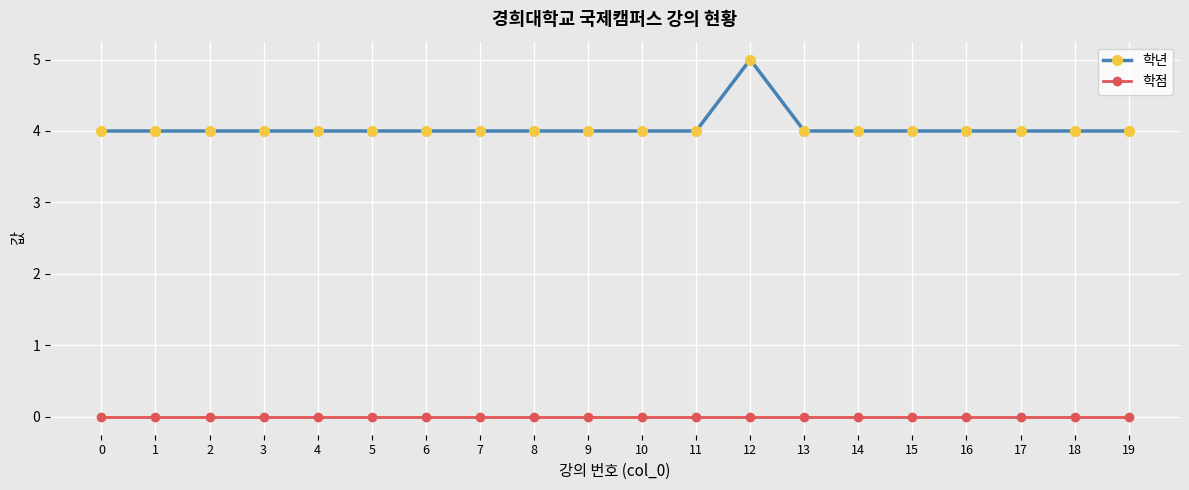

True or false: 학점 and 학년 intersect in this chart.

False